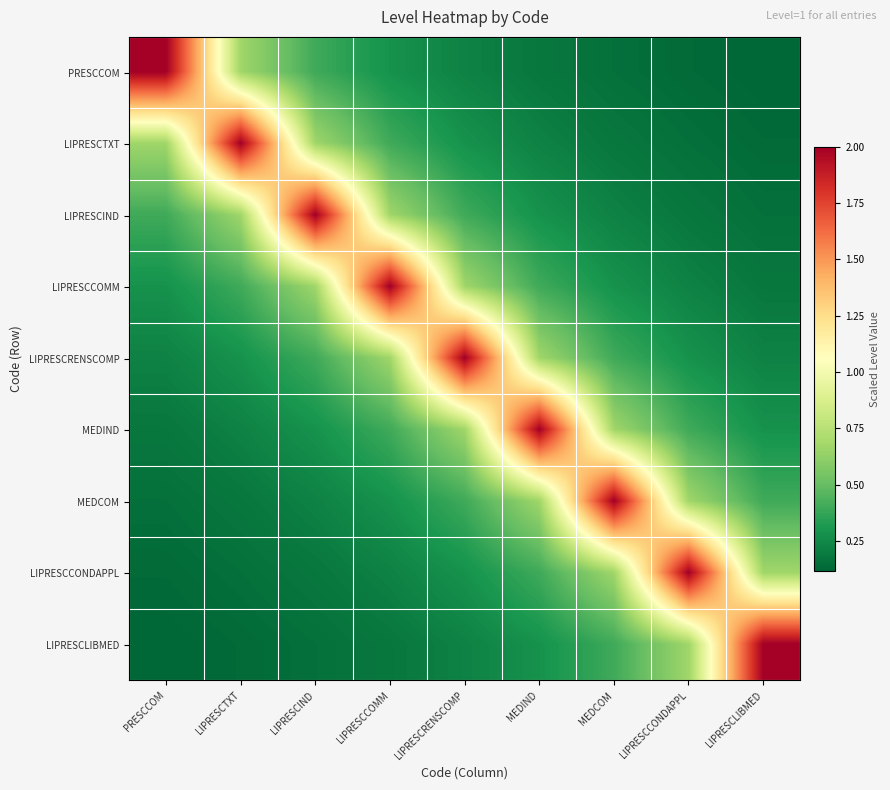

Rank the series at LIPRESCCONDAPPL from lowest to highest value.

PRESCCOM, LIPRESCTXT, LIPRESCIND, LIPRESCCOMM, LIPRESCRENSCOMP, MEDIND, MEDCOM, LIPRESCLIBMED, LIPRESCCONDAPPL